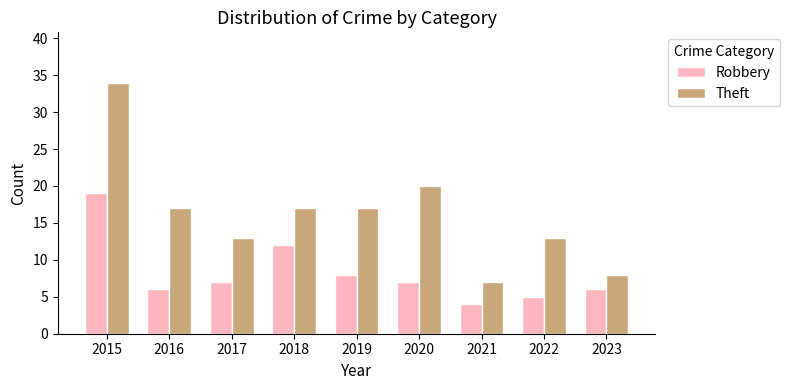

At which label does Robbery first exceed 7?

2015